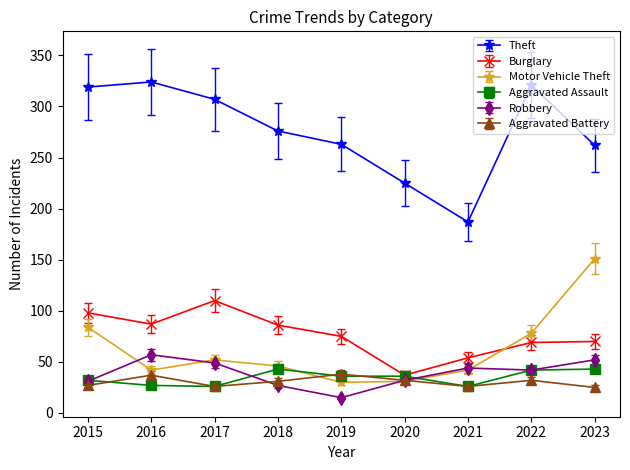

How many data points in Theft are less than 276?

4